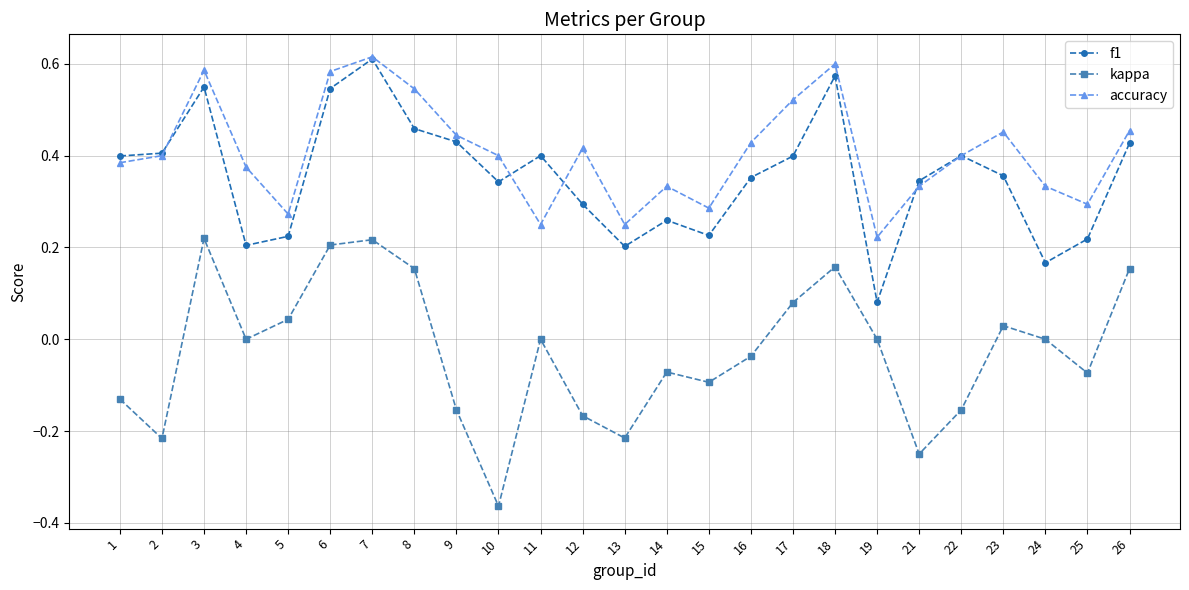

What are all the series names shown in the legend?

f1, kappa, accuracy